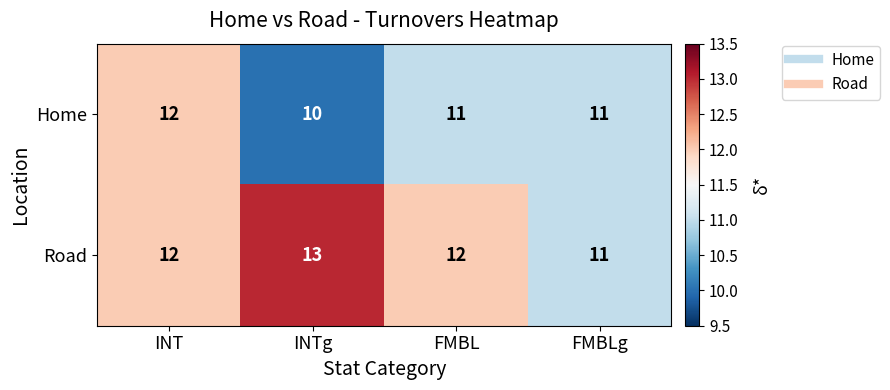

What is the total value across all series at FMBLg?

22